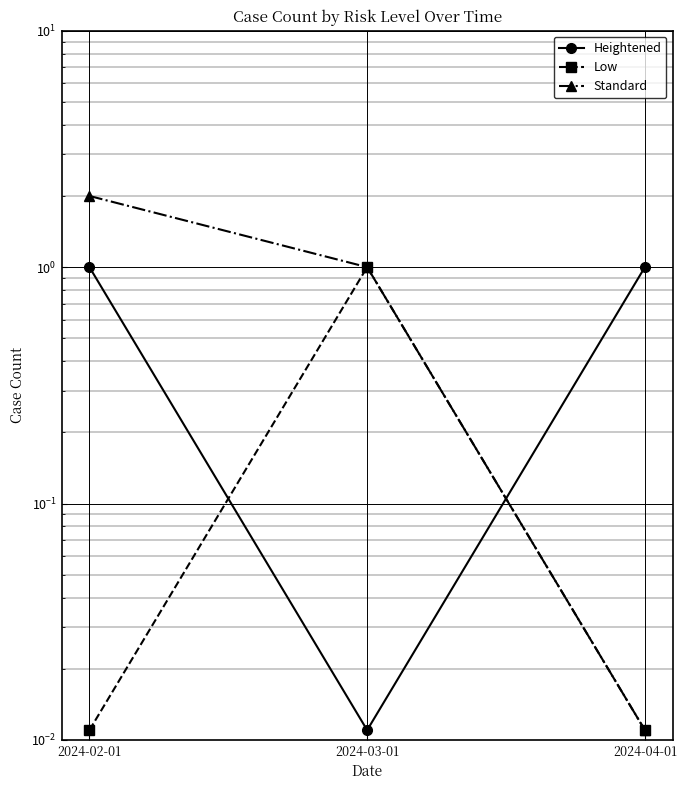

How many categories are shown in the chart?

3